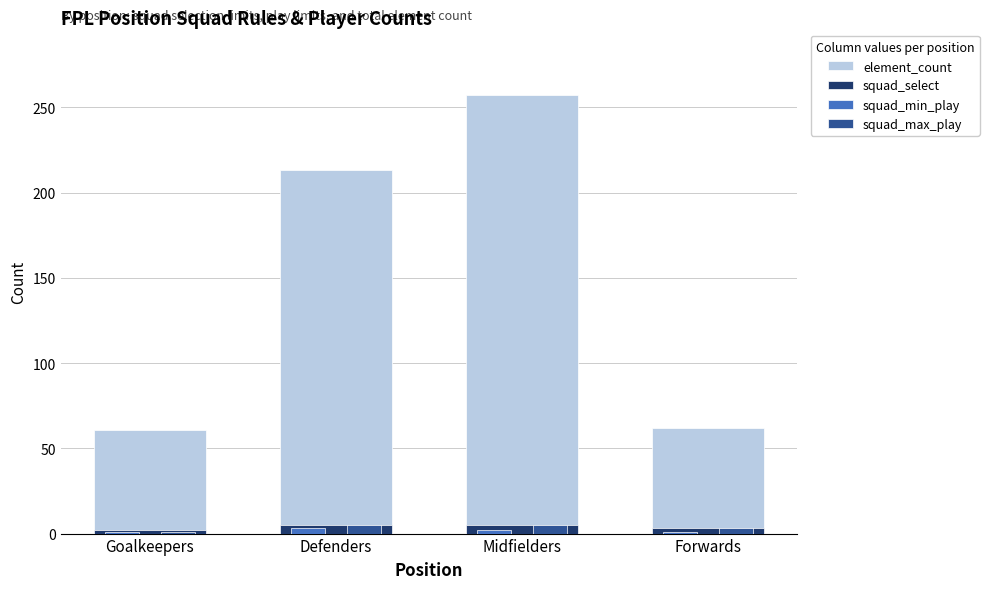

The value of element_count at Forwards is 23. True or false?

False